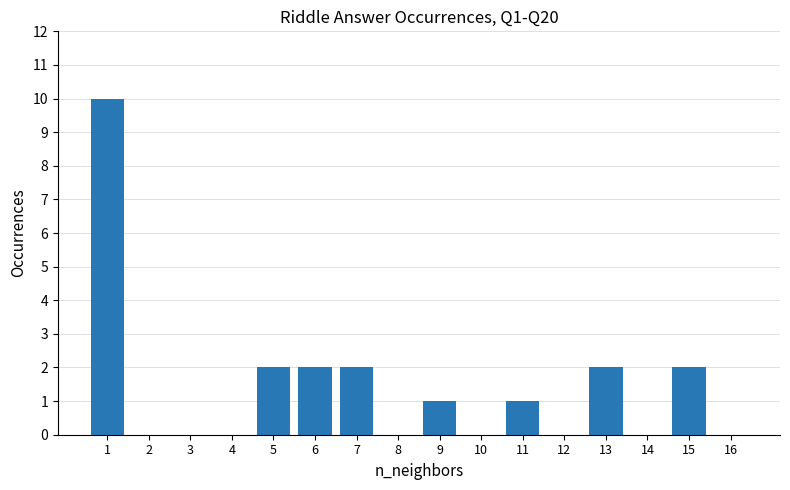

What is the change in value from 1 to 4?

-10